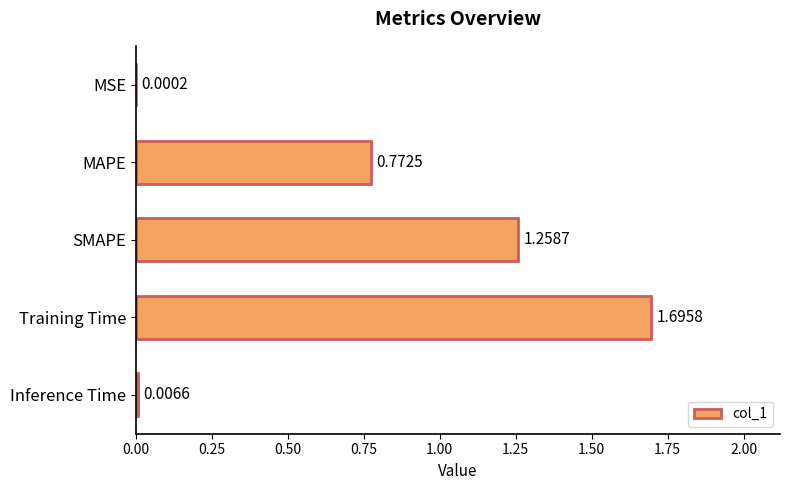

What is the sum of all values?

3.7